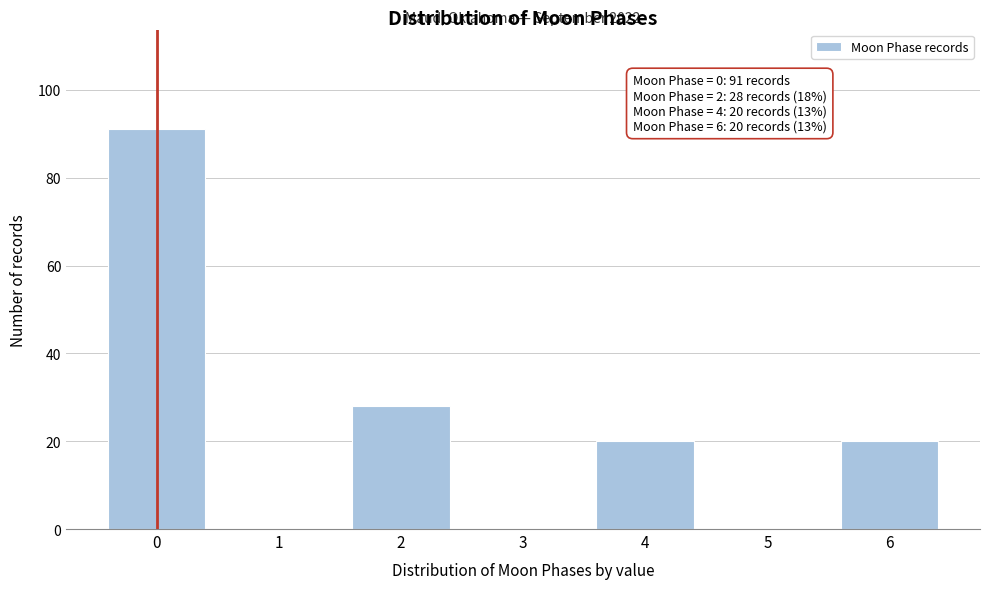

Reading left to right, transcribe all the data shown in this chart.

0=91	1=0	2=28	3=0	4=20	5=0	6=20